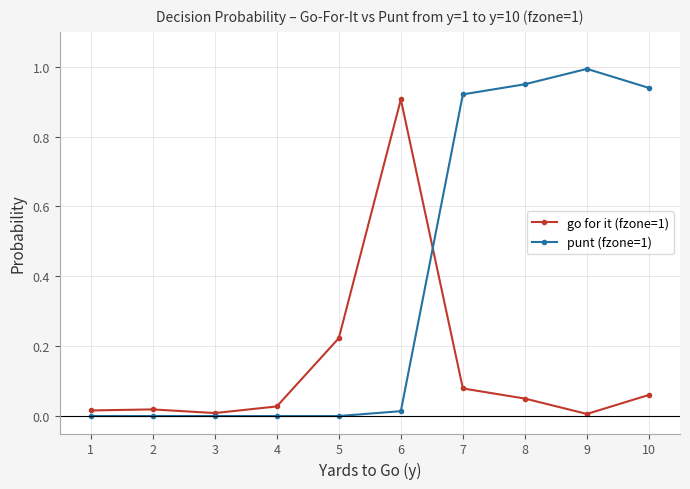

At which category does the chart reach its peak across all series?

9